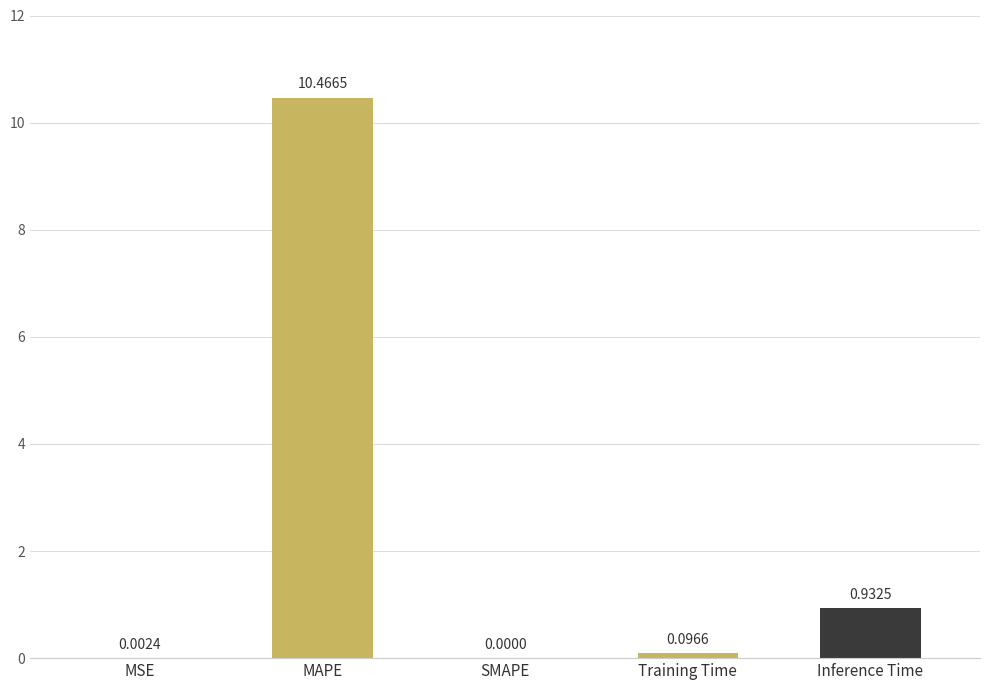

How many values are above zero?

4